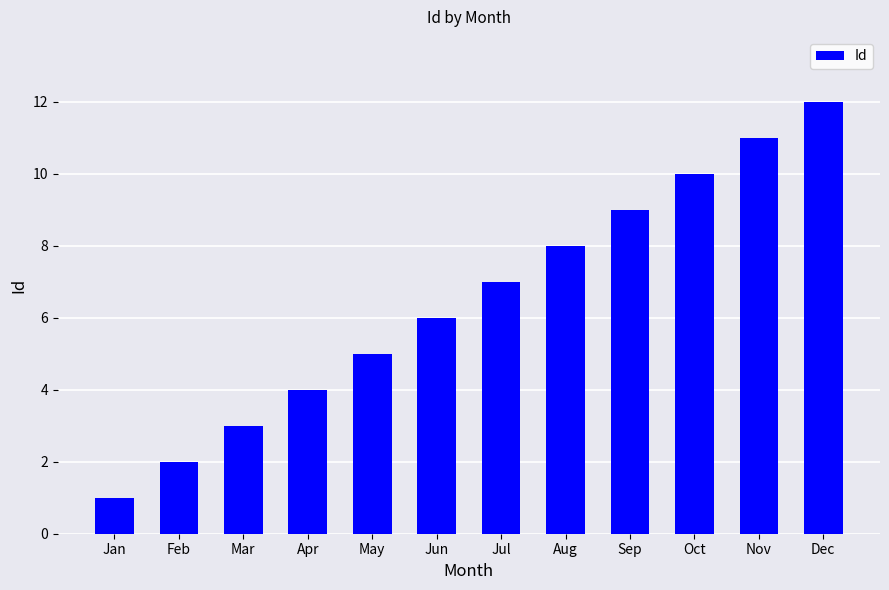

What is the approximate value at Mar, to the nearest 5?

5